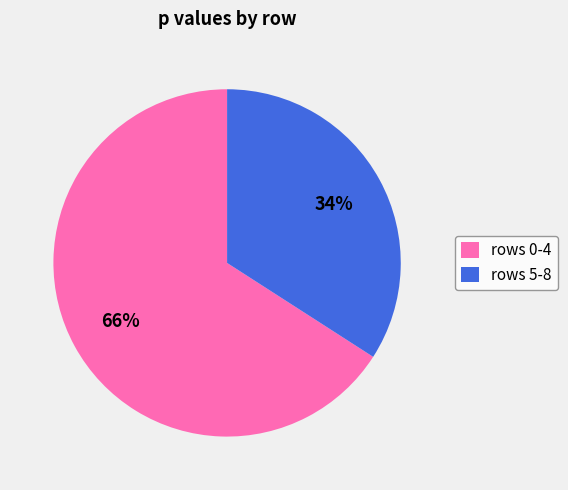

What percentage is the rows 0-4 slice, to the nearest percent?

66%